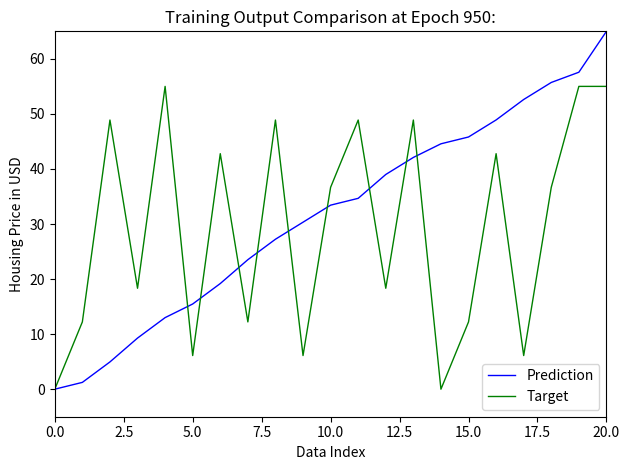

How many interior local valleys does the Target series have?

7